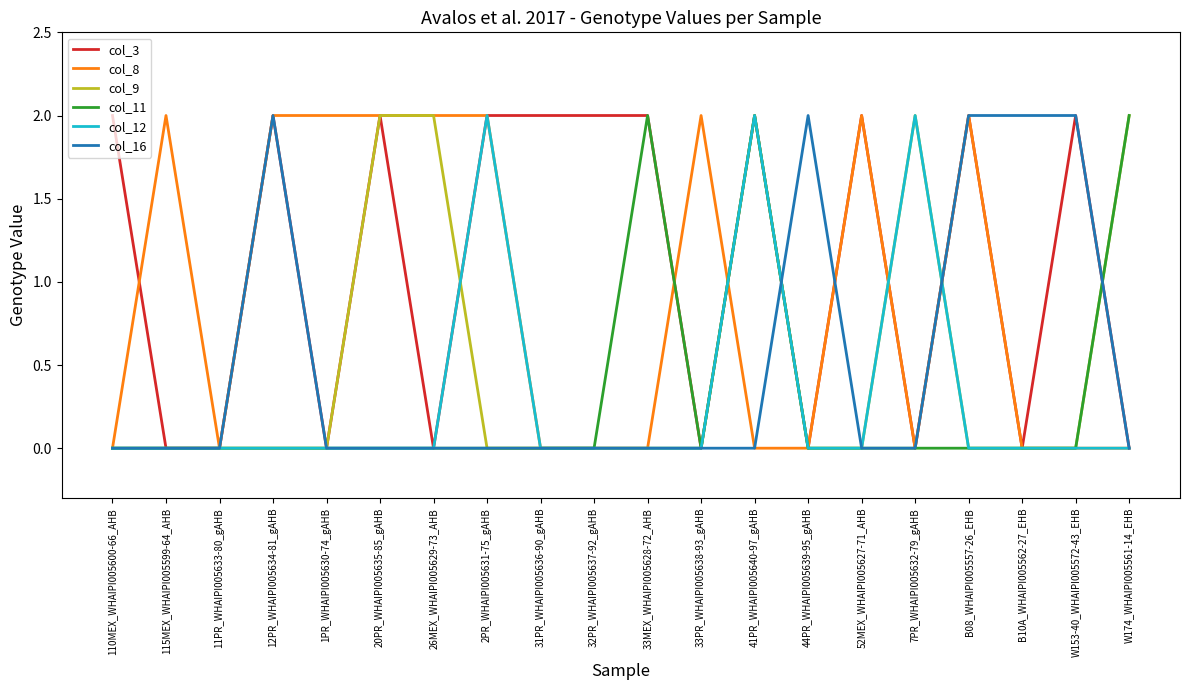

Is this an area chart (filled region under the line)?

No